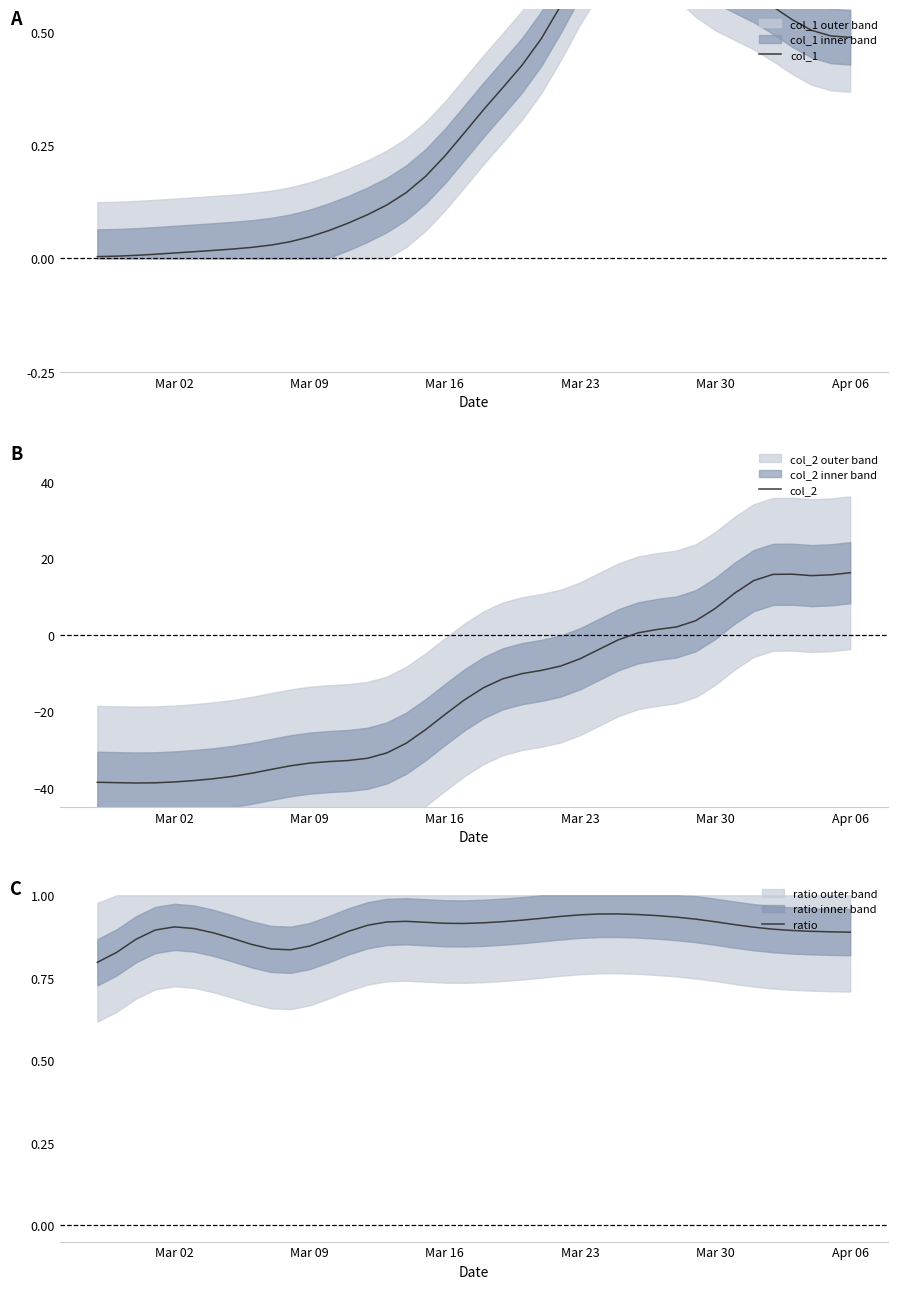

True or false: ratio has a value of 1.3 at Mar 30.

False